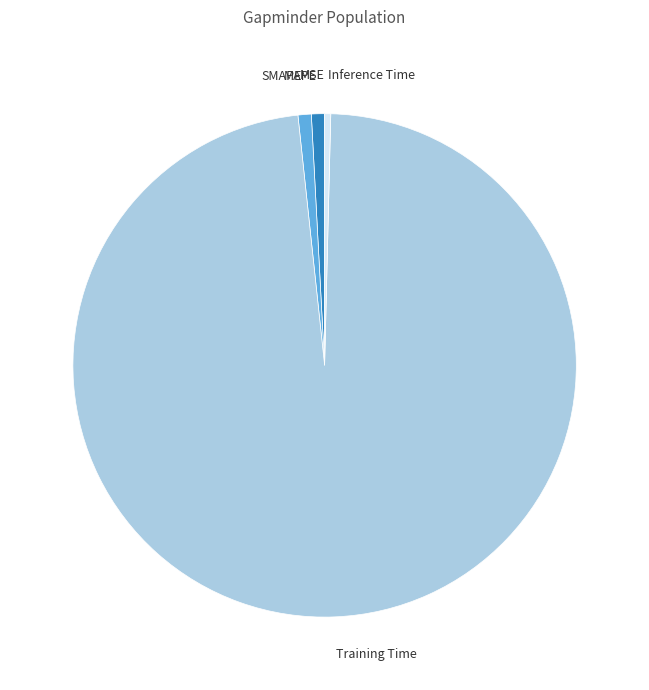

What is the largest slice in the pie chart?

Training Time